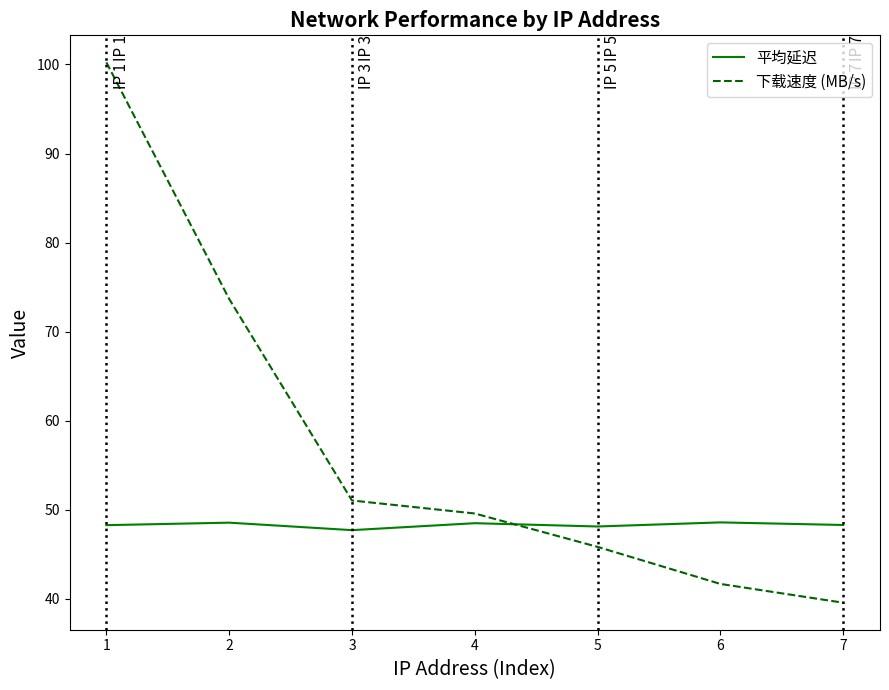

How many lines are shown in the chart?

2